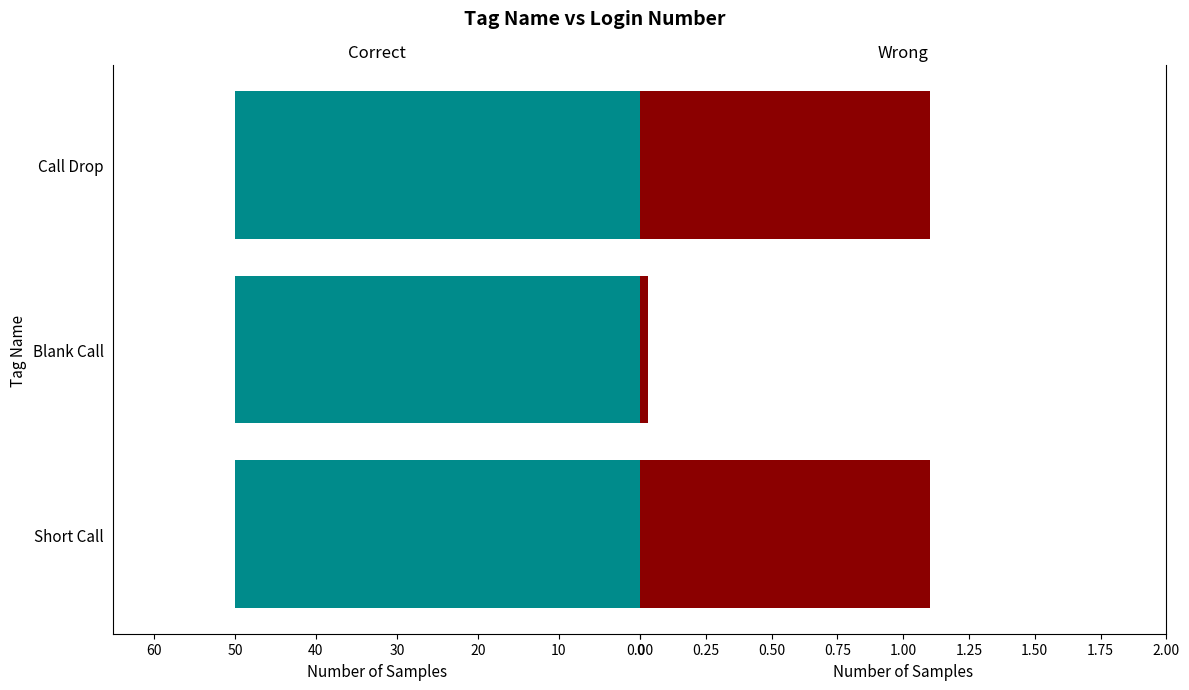

What is the difference between the maximum and minimum values?

1.1